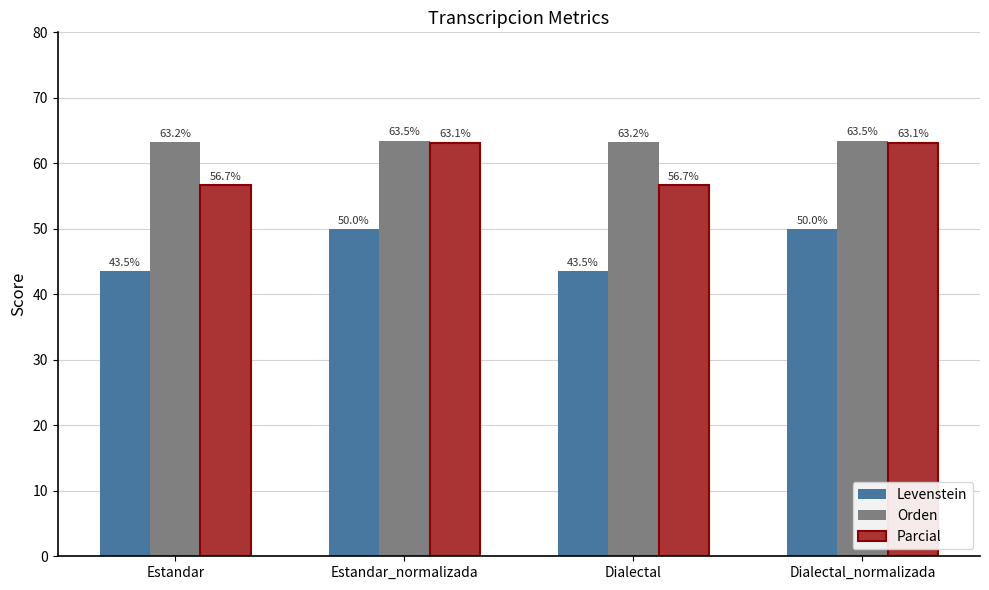

Rank the series by their average value, from highest to lowest.

Orden, Parcial, Levenstein